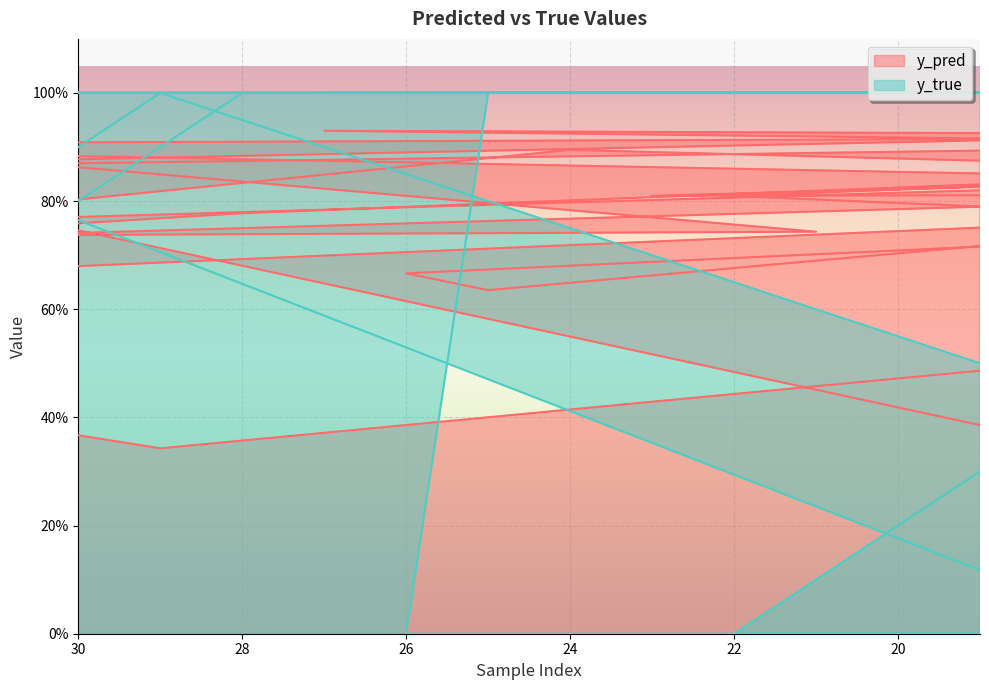

How many series are shown in this chart?

2